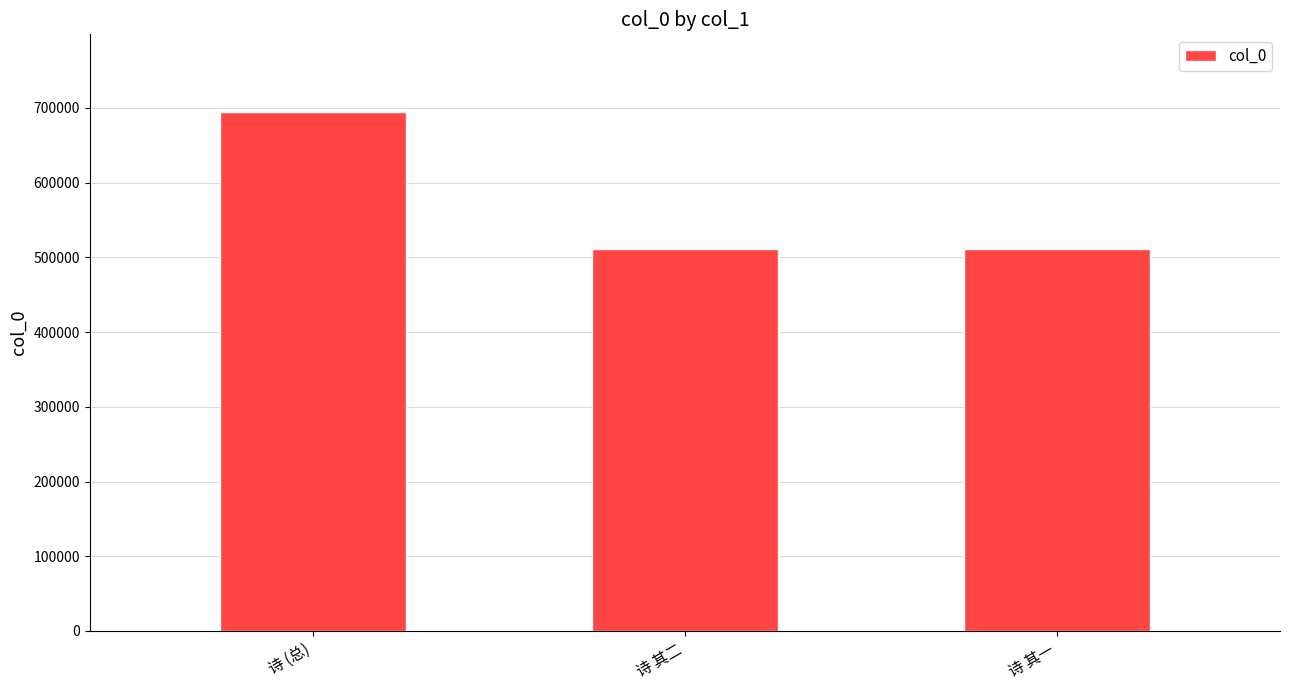

What is the ratio of the value at 诗 (总) to the value at 诗 其一?

1.4